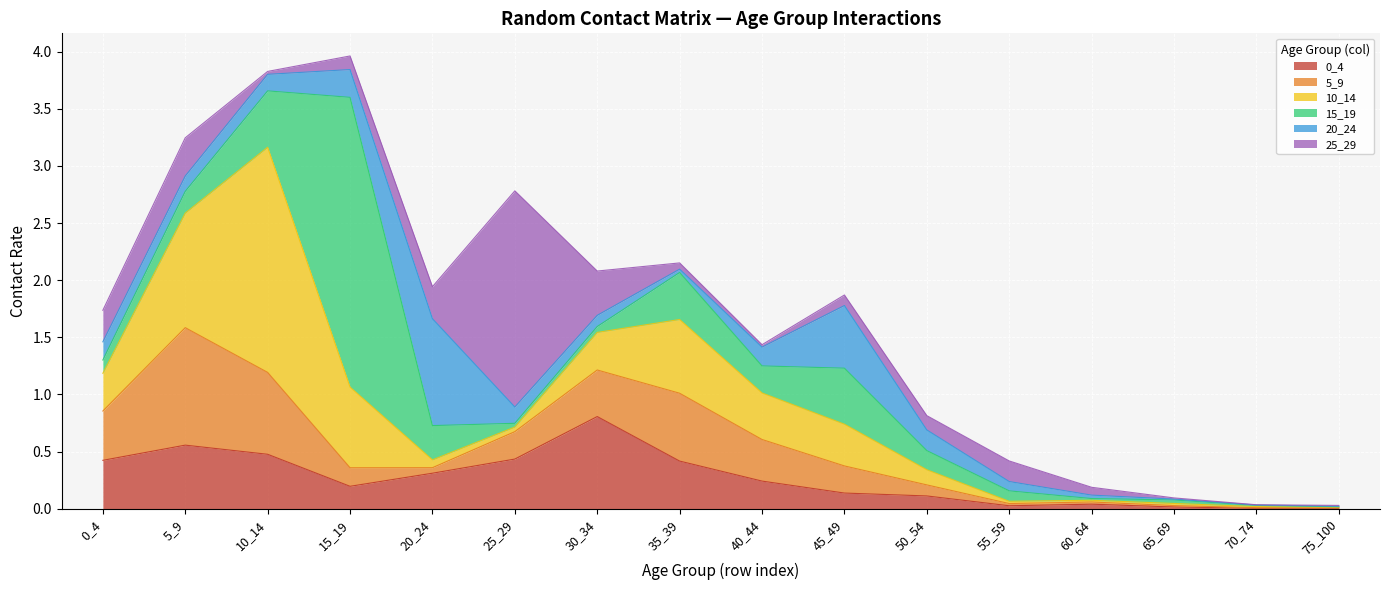

True or false: 5_9 and 25_29 intersect in this chart.

True